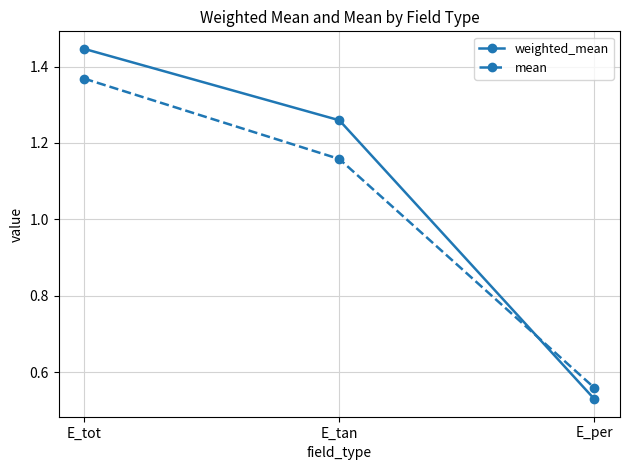

Which series has the widest spread of values?

weighted_mean